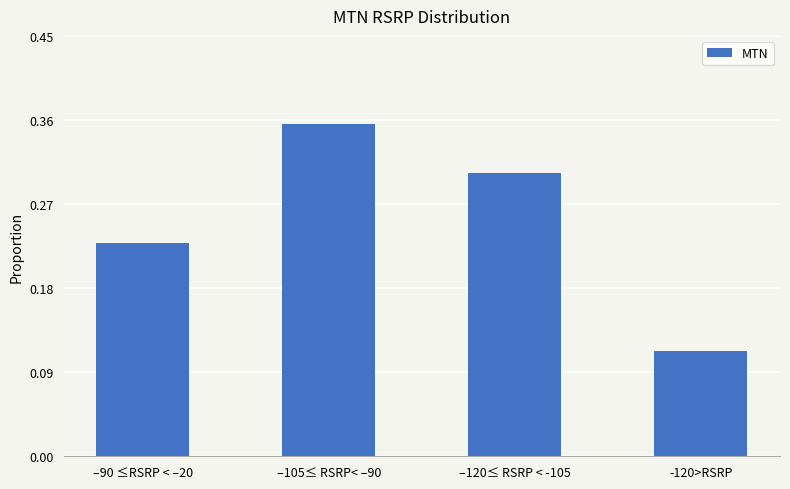

What is the sum of all values?

1.0